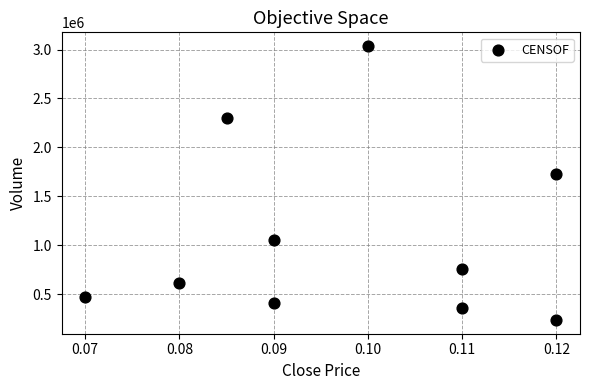

What Y value in the scatter plot is closest to 1635250?

1729800